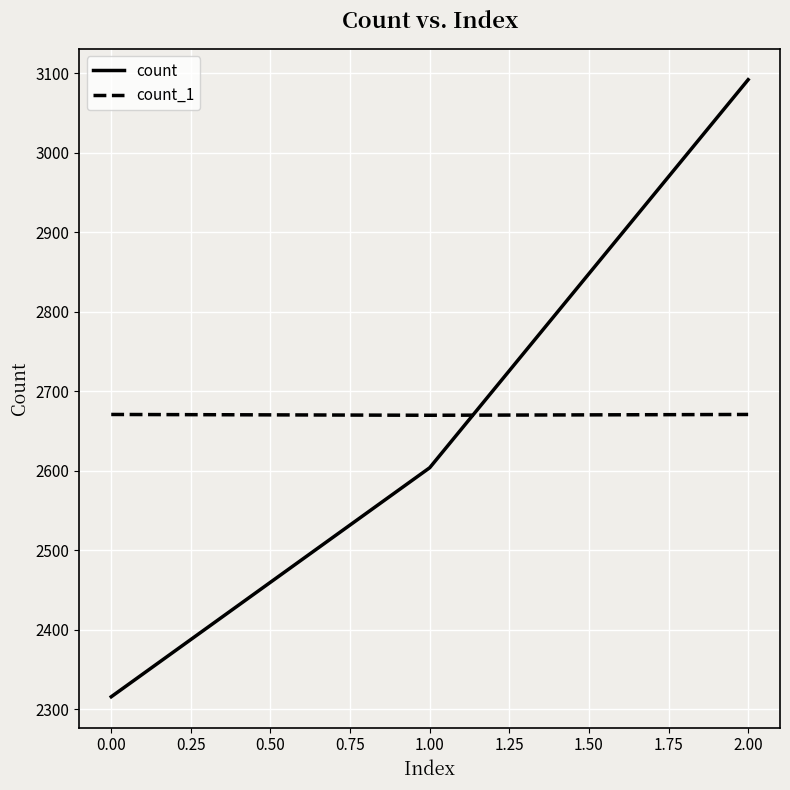

Is the value of count at 2.00 greater than the value of count_1 at 1.00?

Yes